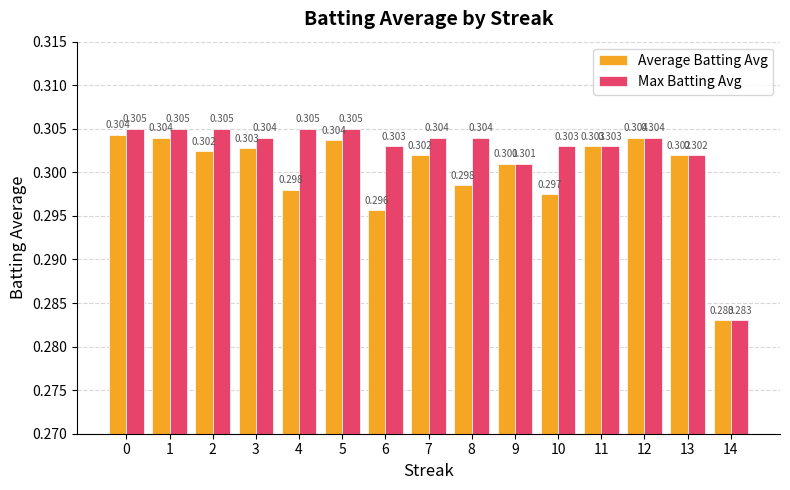

The value of Max Batting Avg at 10 is 0.3. True or false?

True